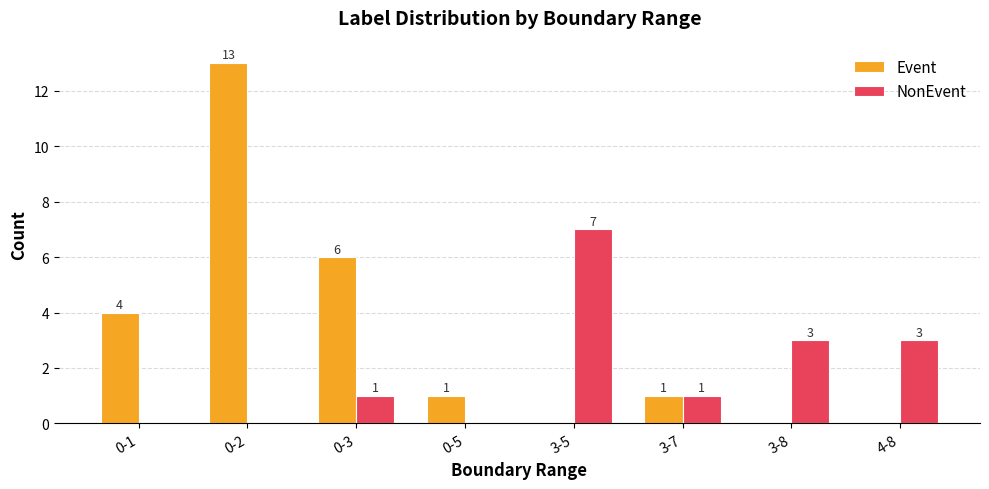

The value of Event at 3-5 is 0. True or false?

True